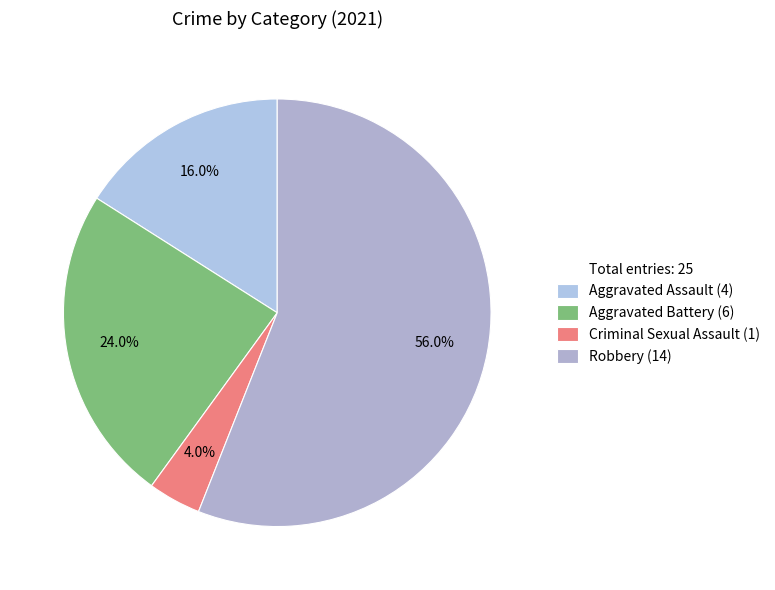

How many segments does this pie chart have?

4